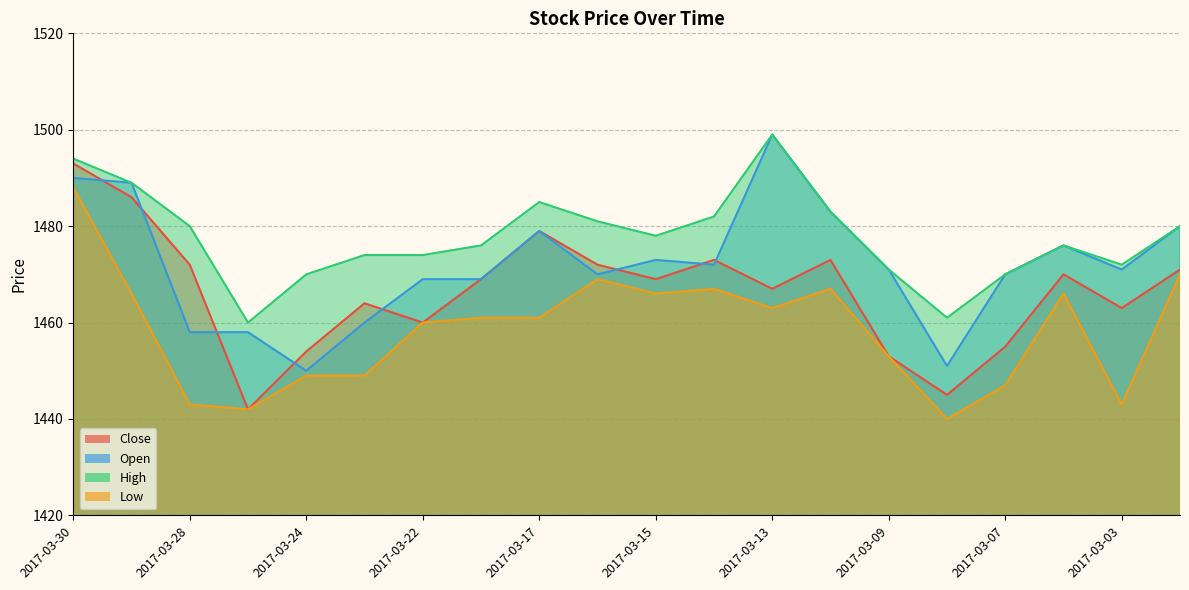

Reading right to left, extract all data points from this chart.

Close: 2017-03-02=1471	2017-03-03=1463	2017-03-06=1470	2017-03-07=1455	2017-03-08=1445	2017-03-09=1453	2017-03-10=1473	2017-03-13=1467	2017-03-14=1473	2017-03-15=1469	2017-03-16=1472	2017-03-17=1479	2017-03-21=1469	2017-03-22=1460	2017-03-23=1464	2017-03-24=1454	2017-03-27=1442	2017-03-28=1472	2017-03-29=1486	2017-03-30=1493
Open: 2017-03-02=1480	2017-03-03=1471	2017-03-06=1476	2017-03-07=1470	2017-03-08=1451	2017-03-09=1471	2017-03-10=1483	2017-03-13=1499	2017-03-14=1472	2017-03-15=1473	2017-03-16=1470	2017-03-17=1479	2017-03-21=1469	2017-03-22=1469	2017-03-23=1460	2017-03-24=1450	2017-03-27=1458	2017-03-28=1458	2017-03-29=1489	2017-03-30=1490
High: 2017-03-02=1480	2017-03-03=1472	2017-03-06=1476	2017-03-07=1470	2017-03-08=1461	2017-03-09=1471	2017-03-10=1483	2017-03-13=1499	2017-03-14=1482	2017-03-15=1478	2017-03-16=1481	2017-03-17=1485	2017-03-21=1476	2017-03-22=1474	2017-03-23=1474	2017-03-24=1470	2017-03-27=1460	2017-03-28=1480	2017-03-29=1489	2017-03-30=1494
Low: 2017-03-02=1470	2017-03-03=1443	2017-03-06=1466	2017-03-07=1447	2017-03-08=1440	2017-03-09=1453	2017-03-10=1467	2017-03-13=1463	2017-03-14=1467	2017-03-15=1466	2017-03-16=1469	2017-03-17=1461	2017-03-21=1461	2017-03-22=1460	2017-03-23=1449	2017-03-24=1449	2017-03-27=1442	2017-03-28=1443	2017-03-29=1466	2017-03-30=1488